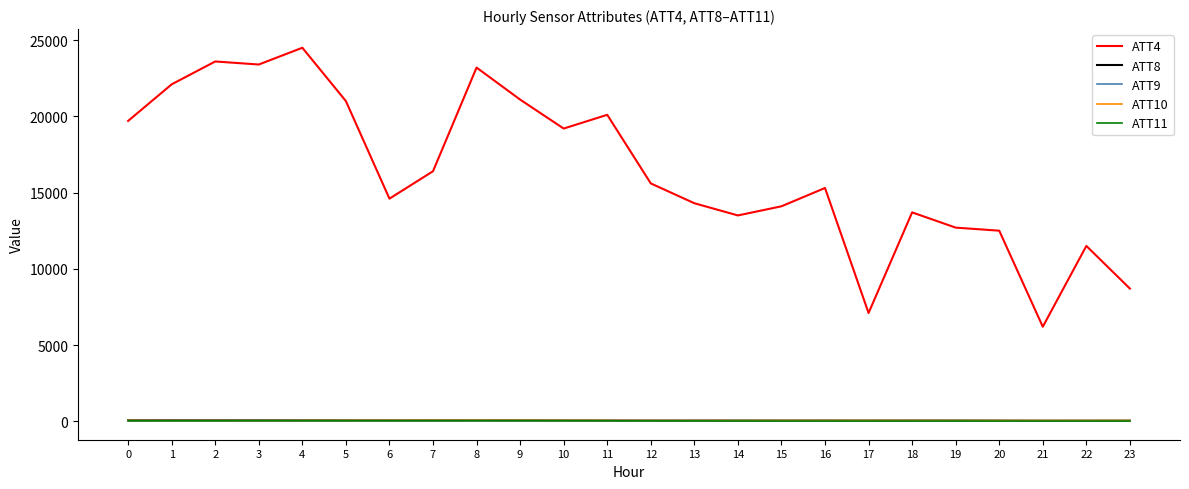

What is the sum of the ATT9 values at 20 and 7?

38.2